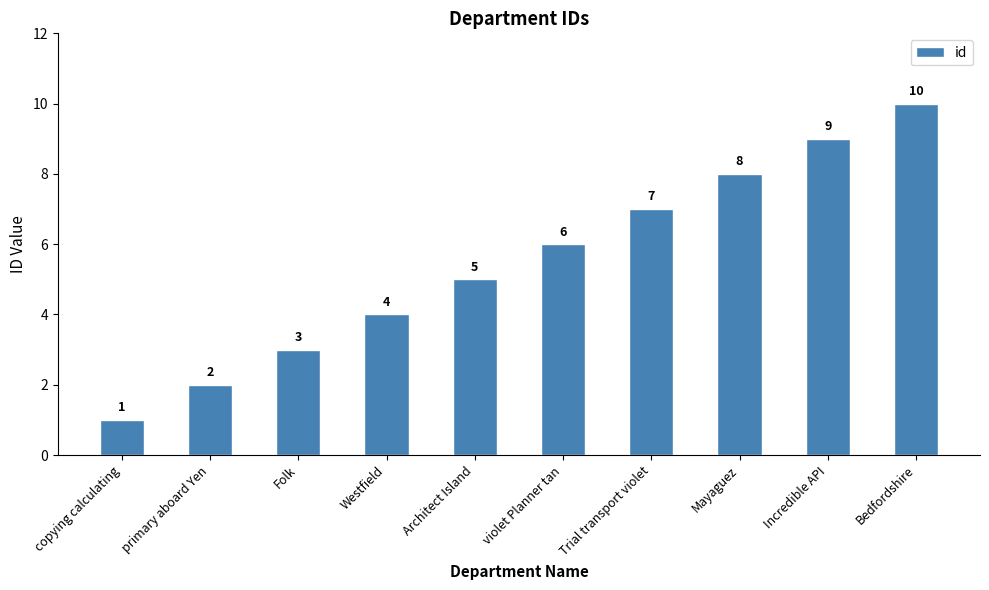

The chart shows a value of 9 at Architect Island. True or false?

False